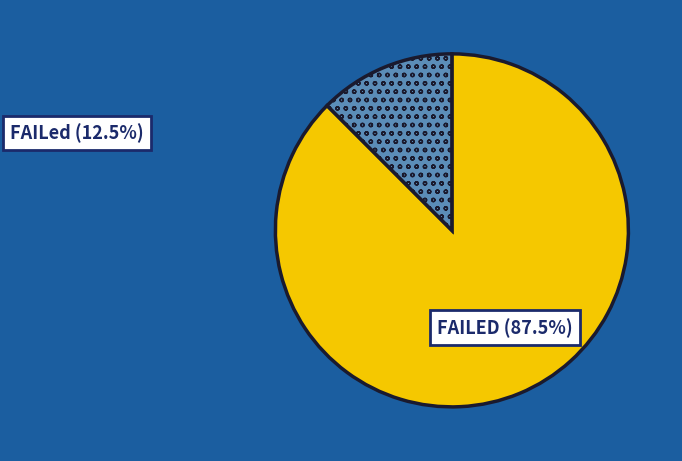

Does any single category account for the majority?

Yes